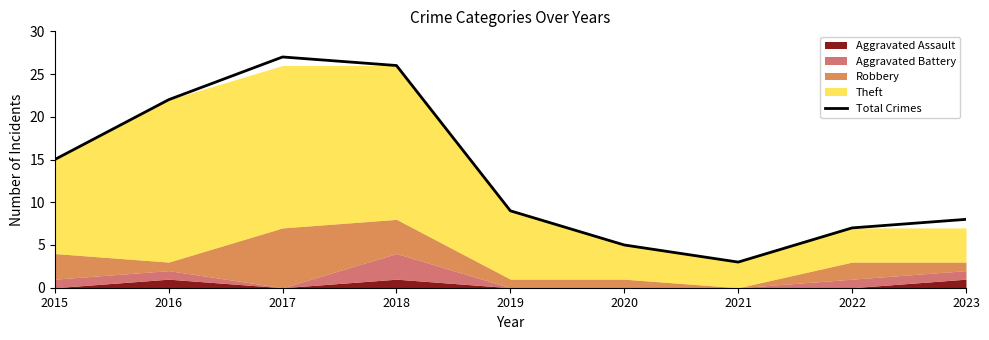

What is the minimum value shown in the chart?

3